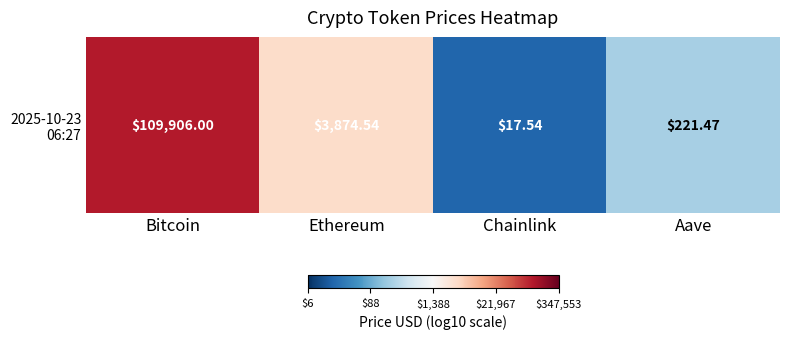

What is the smallest value displayed?

1.2